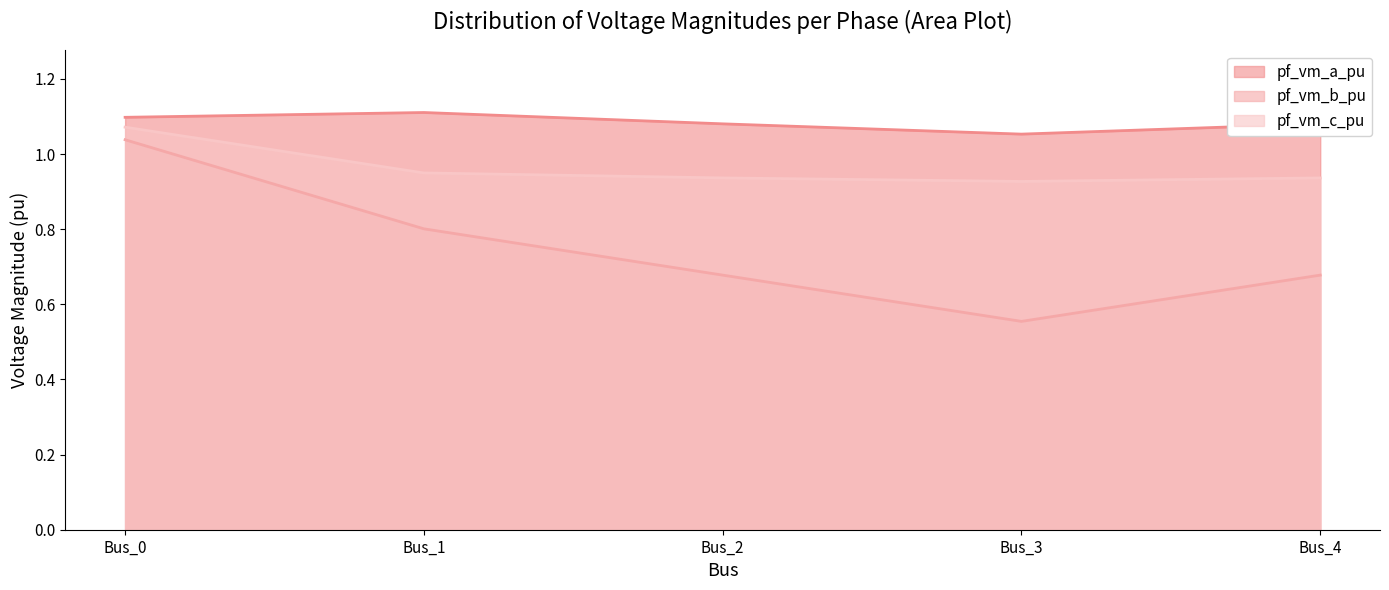

What is the value of the pf_vm_c_pu point at the 5th from the left?

0.9